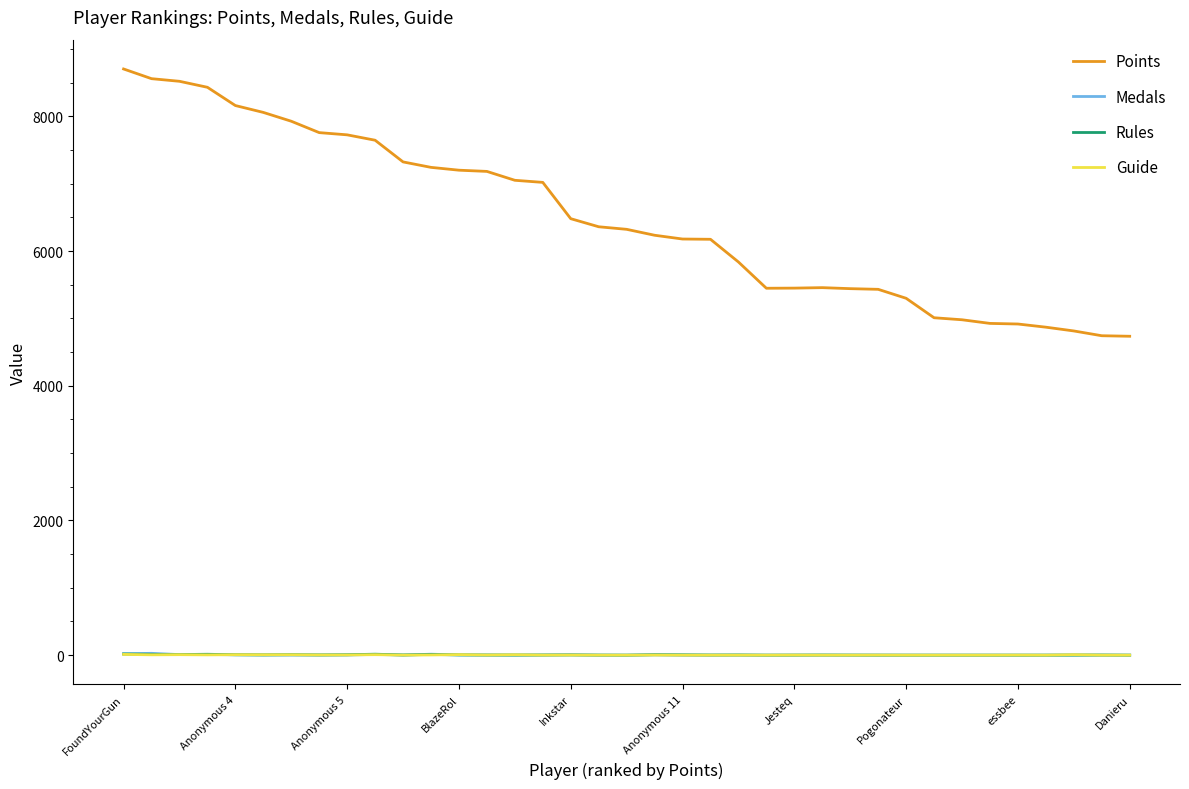

True or false: Rules and Points cross at least once.

False